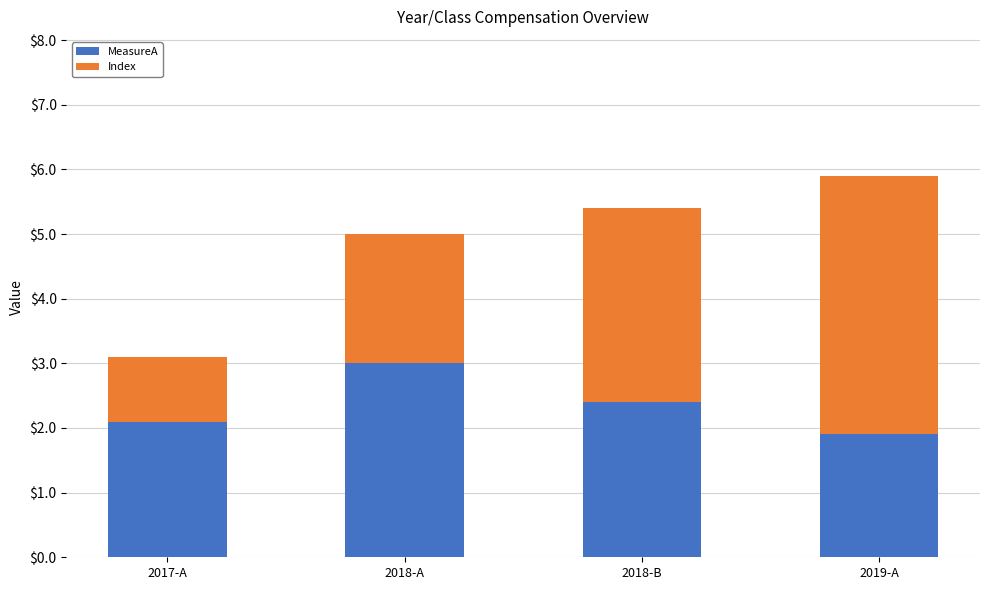

What is the difference between the MeasureA values at 2018-A and 2017-A?

0.9